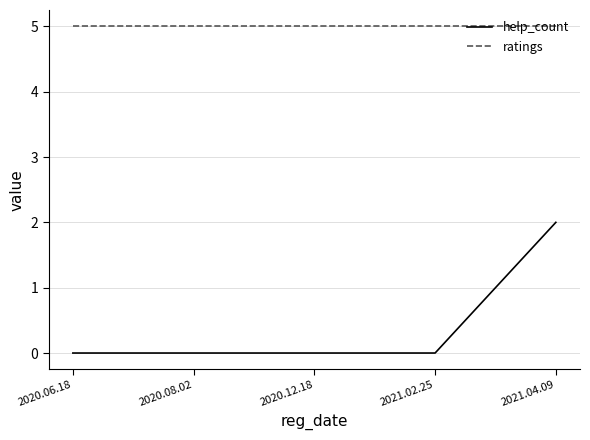

At 2020.12.18, list the series in order from smallest to largest.

help_count, ratings